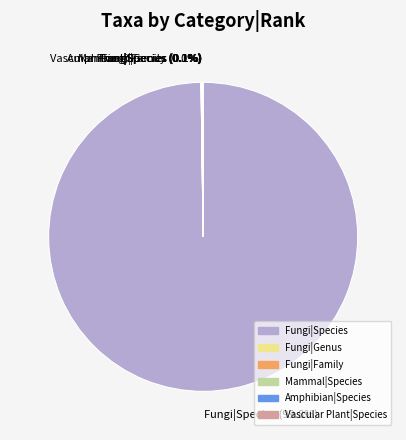

Does Fungi|Species account for over 50% of the chart?

Yes